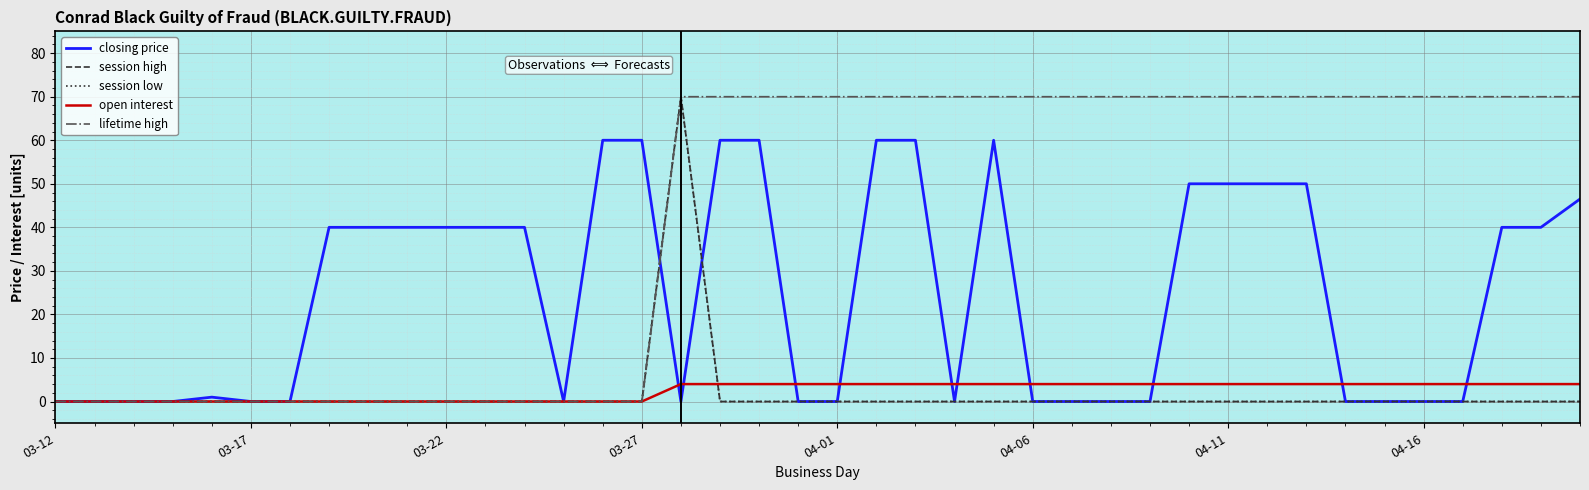

True or false: session low has more than 1 interior local peaks.

False